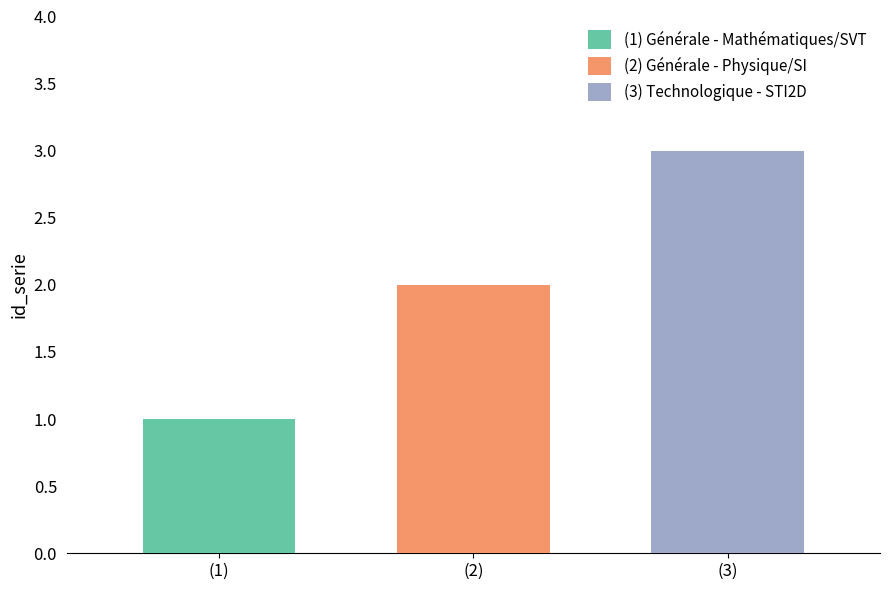

List the series in order of their peak value, highest first.

(3) Technologique - STI2D, (2) Générale - Physique/SI, (1) Générale - Mathématiques/SVT